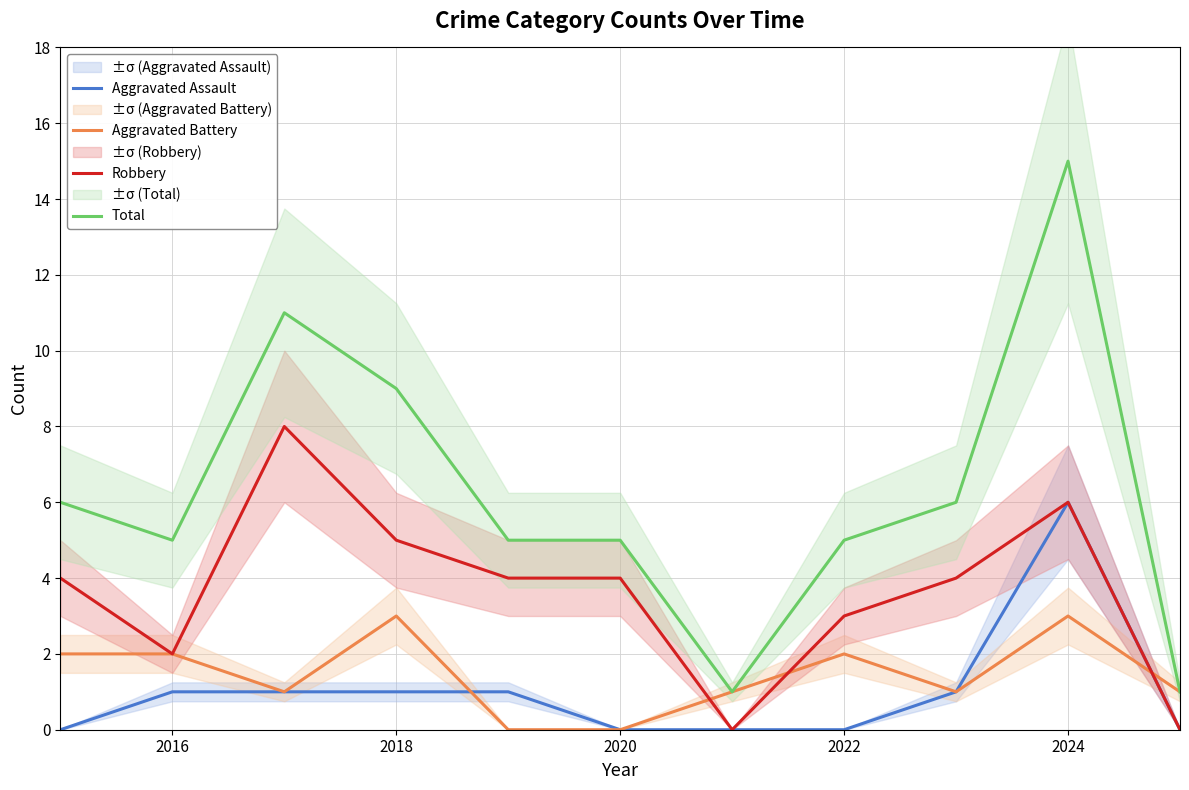

How many values in the Robbery series exceed 4?

3